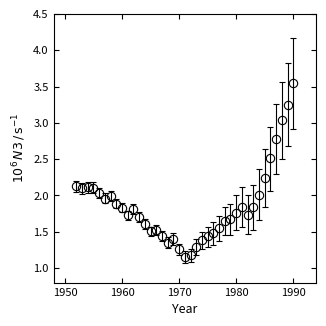

True or false: the data has more than 1 interior local peaks.

True